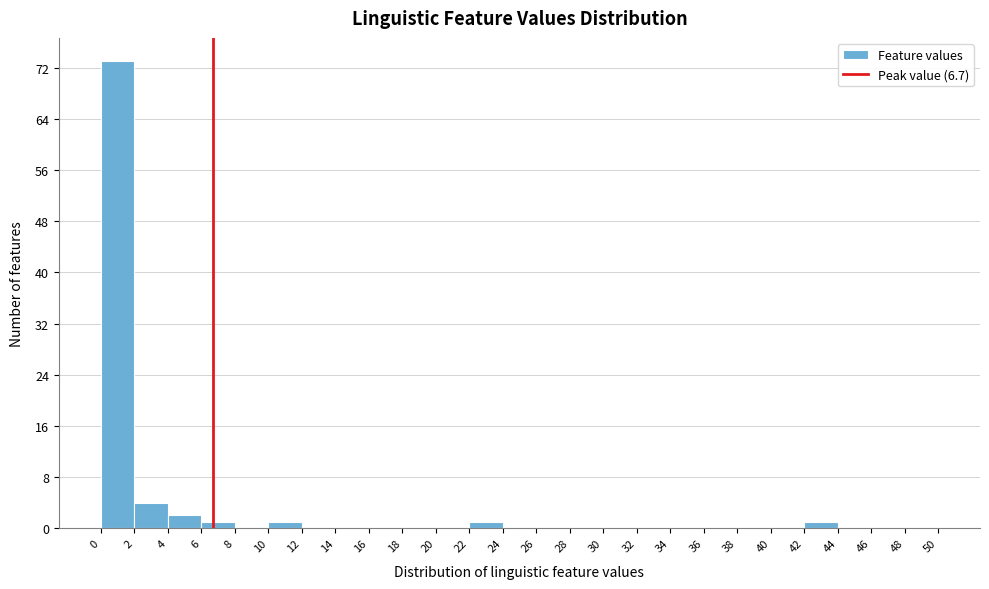

Reading left to right, transcribe this chart: for each bar, give the range it covers on the x-axis and its height. The values are not printed on the chart, so give them approximately, as read against the axis.

0 to 2: 73
2 to 4: 4
4 to 6: 2
6 to 8: 1
8 to 10: 0
10 to 12: 1
12 to 14: 0
14 to 16: 0
16 to 18: 0
18 to 20: 0
20 to 22: 0
22 to 24: 1
24 to 26: 0
26 to 28: 0
28 to 30: 0
30 to 32: 0
32 to 34: 0
34 to 36: 0
36 to 38: 0
38 to 40: 0
40 to 42: 0
42 to 44: 1
44 to 46: 0
46 to 48: 0
48 to 50: 0